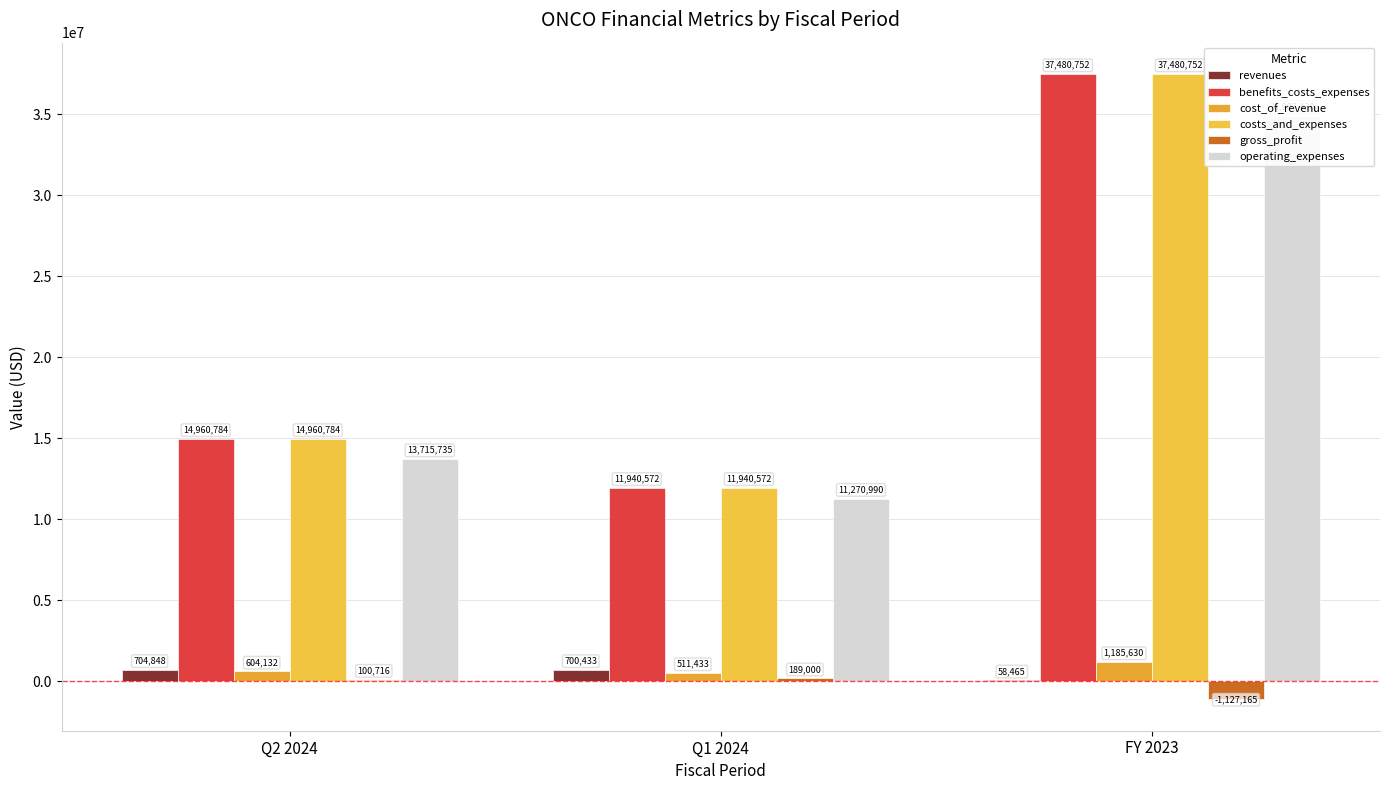

What value does the operating_expenses series have at FY 2023?

34907430